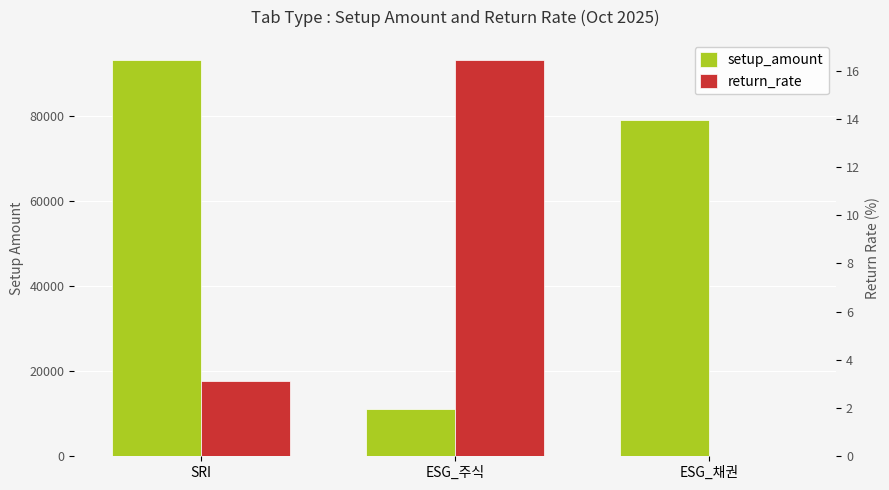

What is the label of the 3rd bar from the right?

SRI